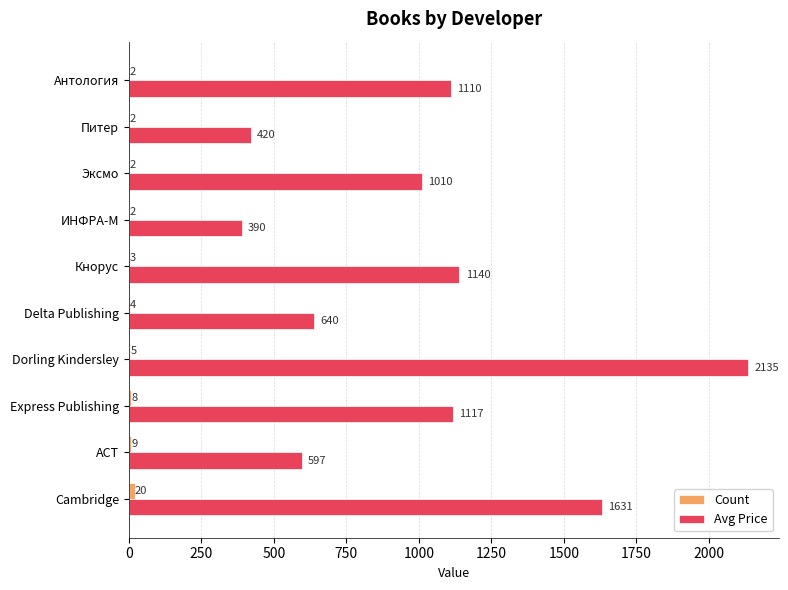

Which series has the largest total across all categories?

Avg Price